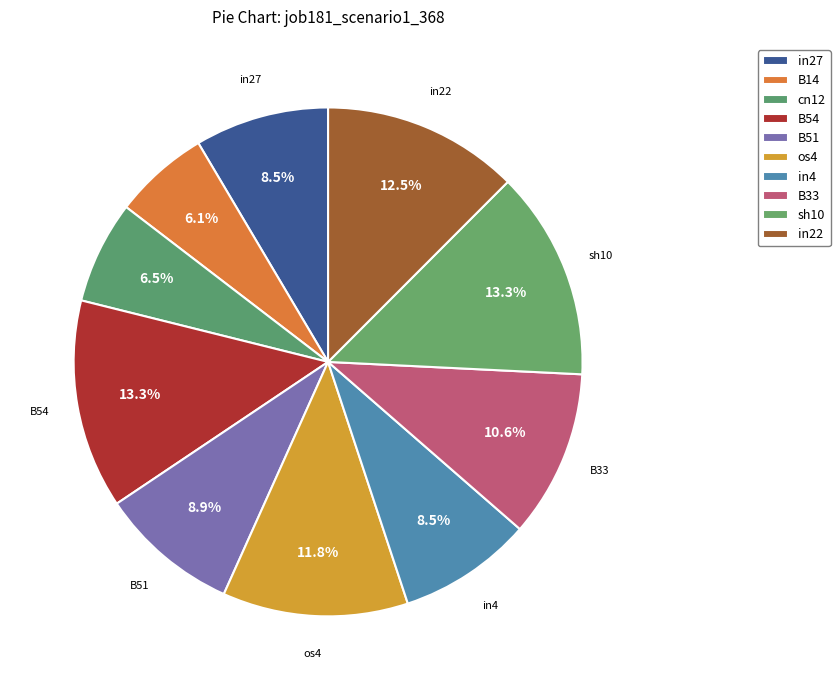

The in27 slice represents 9% of the pie. True or false?

True